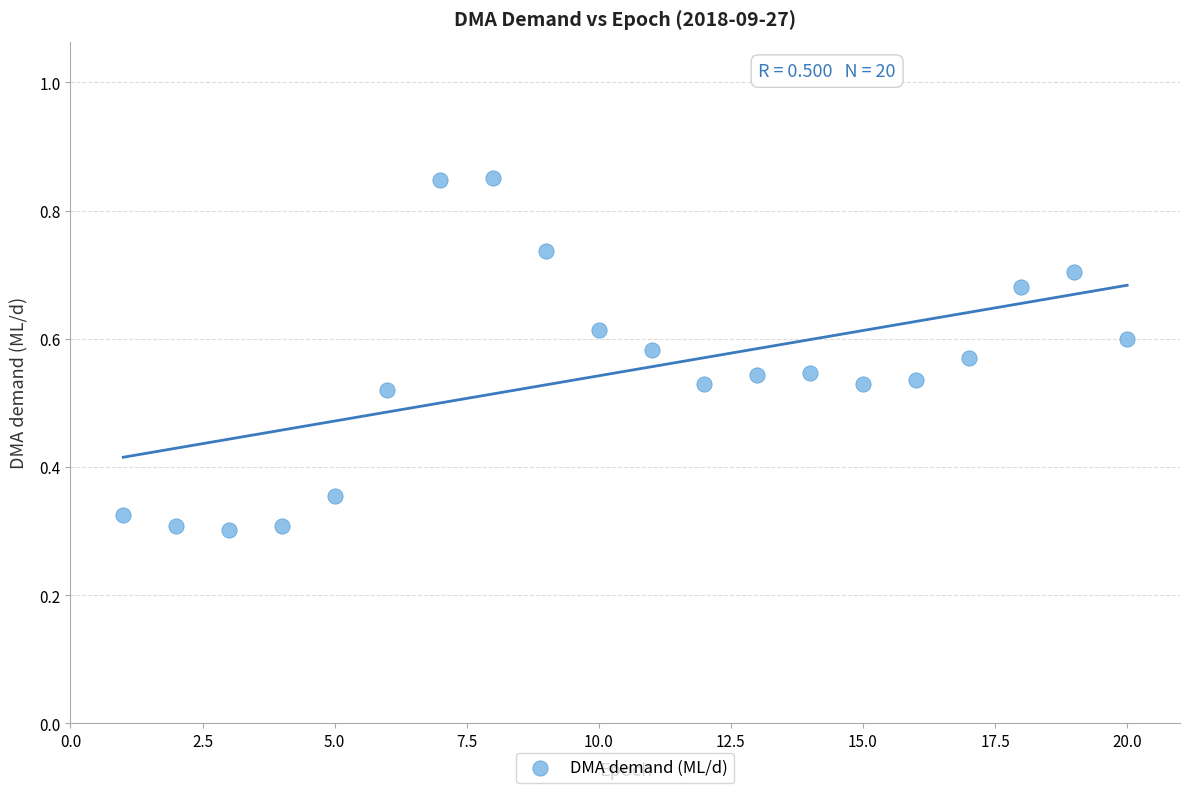

What is the range of X values (max minus min)?

19.0